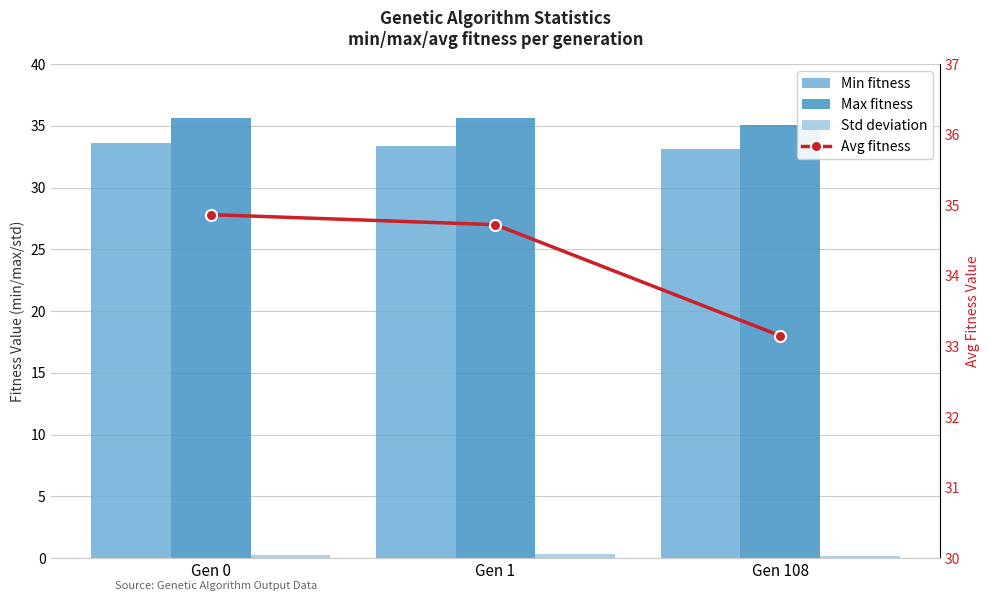

Reading right to left, extract all data points from this chart.

Min fitness: 33.1	33.4	33.6
Max fitness: 35.1	35.6	35.6
Std deviation: 0.2	0.3	0.3
Avg fitness: 33.2	34.7	34.9